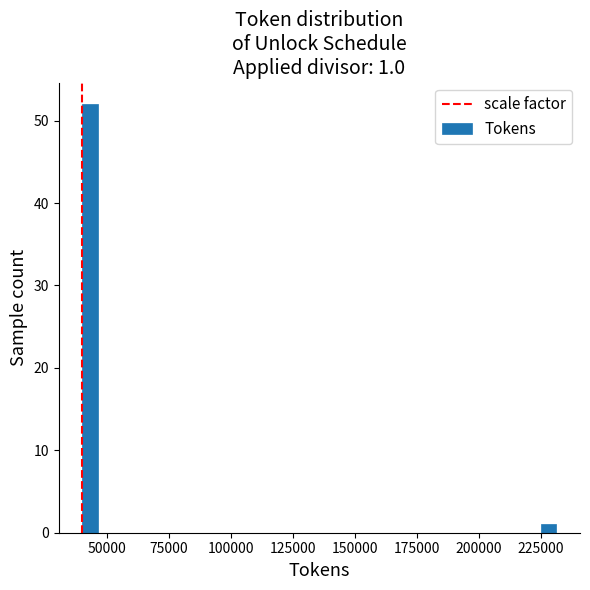

Around what value on the x-axis is the tallest bar? Give the approximate position of its centre, as read against the axis.

45000